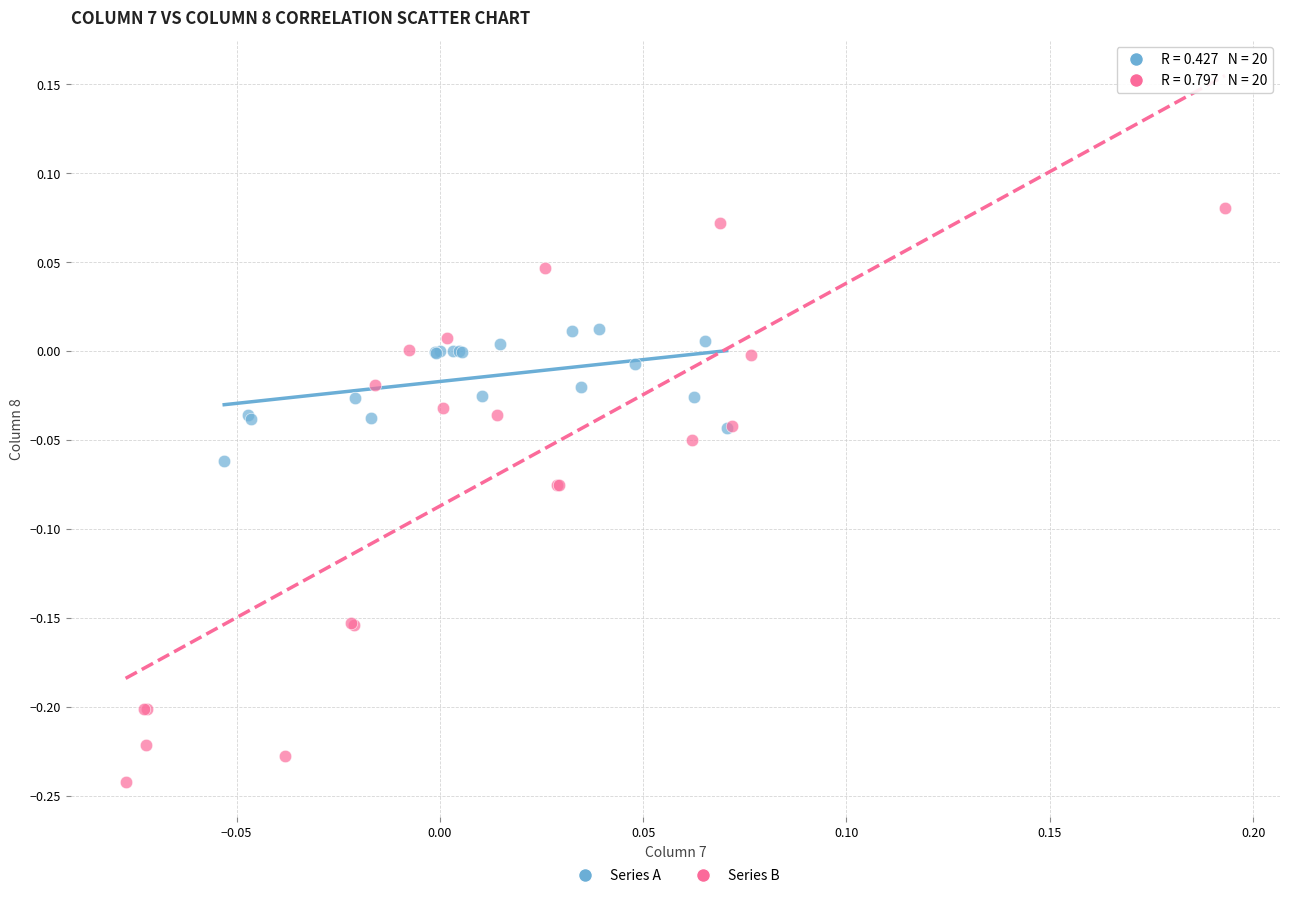

Which series contains the highest Y value?

Series B